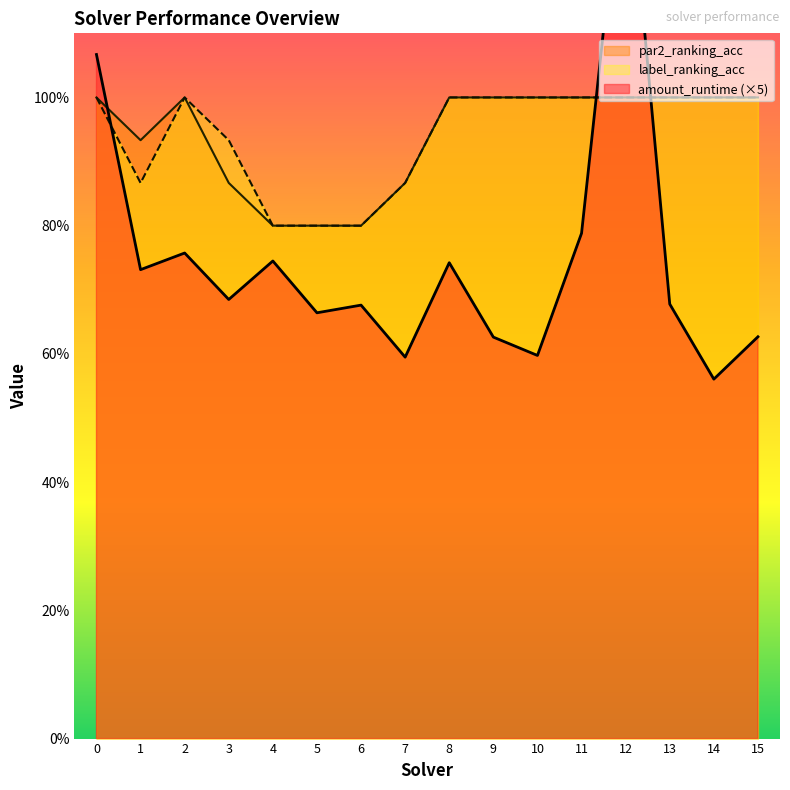

What is the sum of all par2_ranking_acc values?

15.1